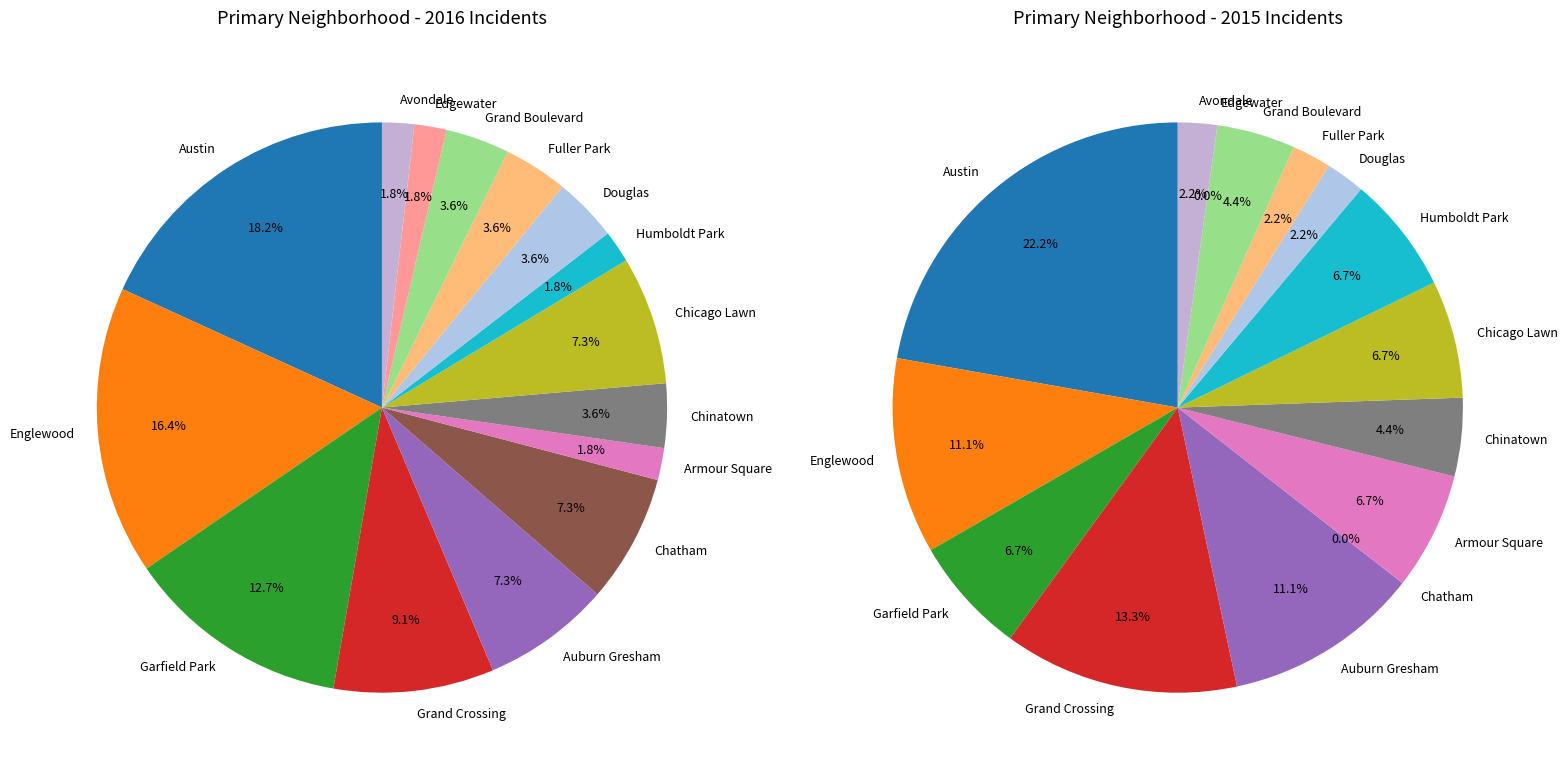

How many segments does this pie chart have?

15